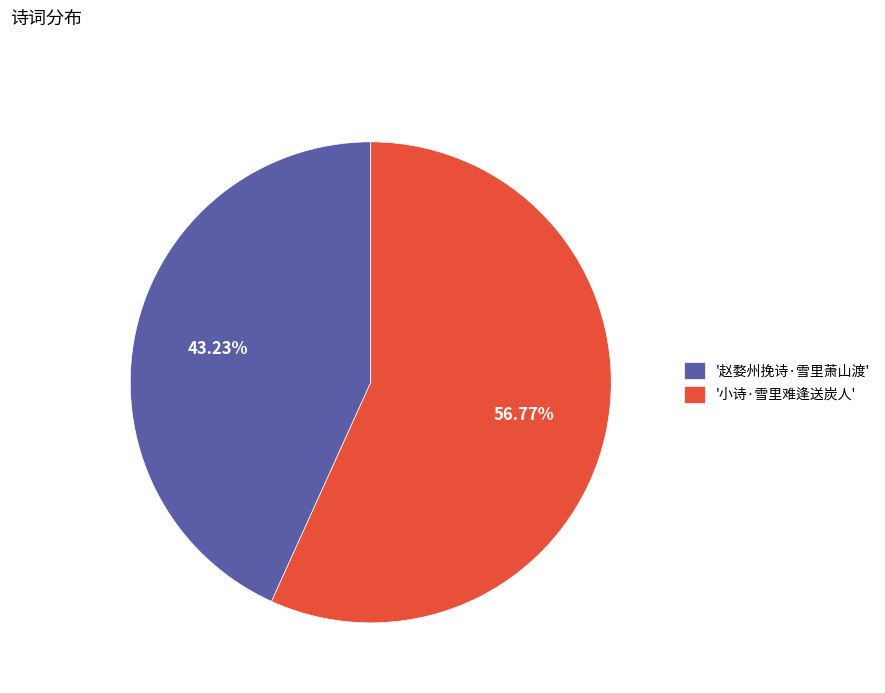

What is the smallest slice in the pie chart?

'赵婺州挽诗·雪里萧山渡'